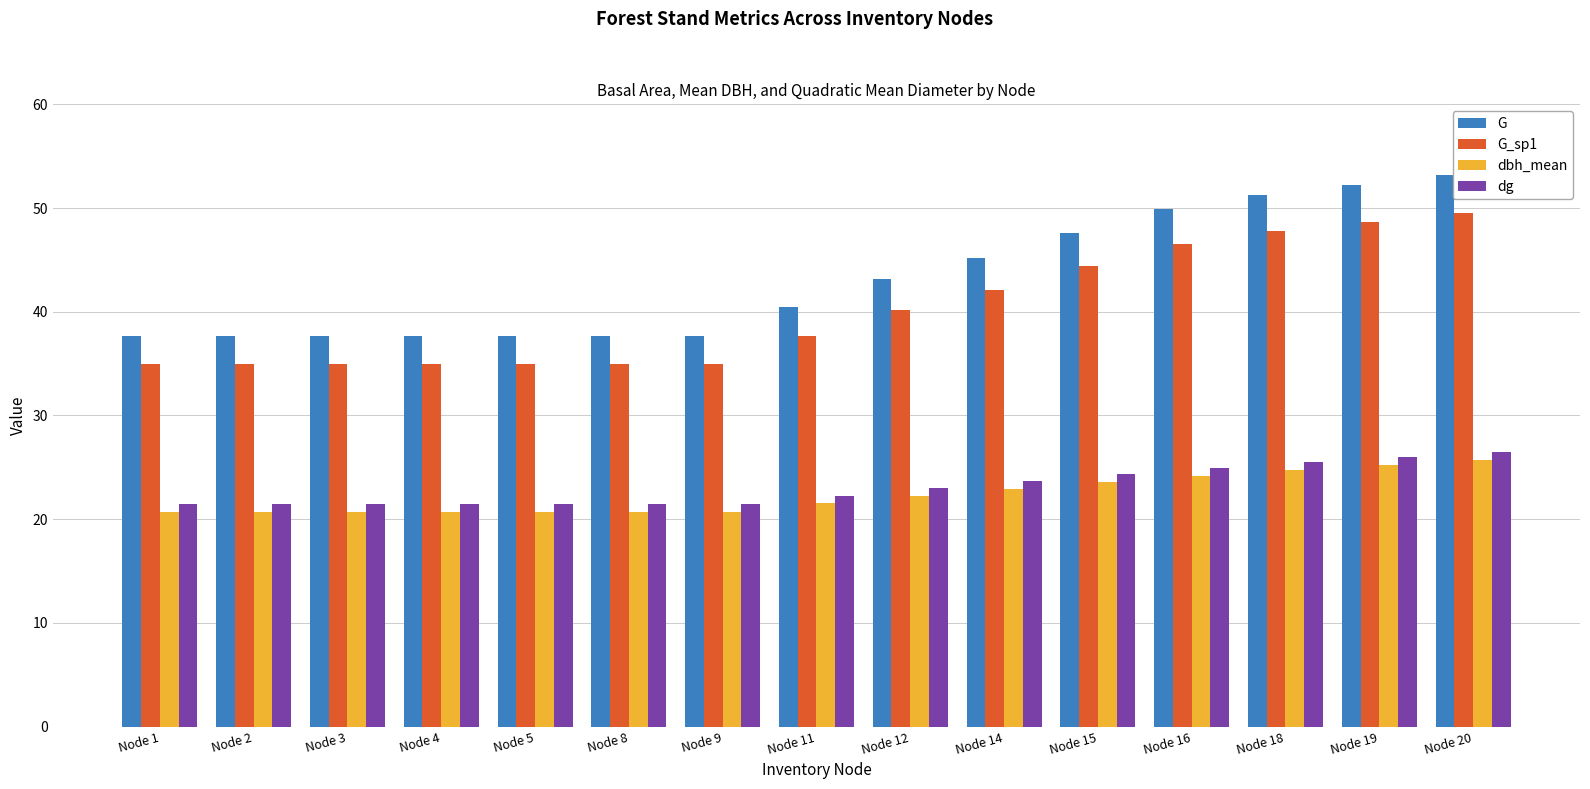

What value does the dbh_mean series have at Node 12?

22.3